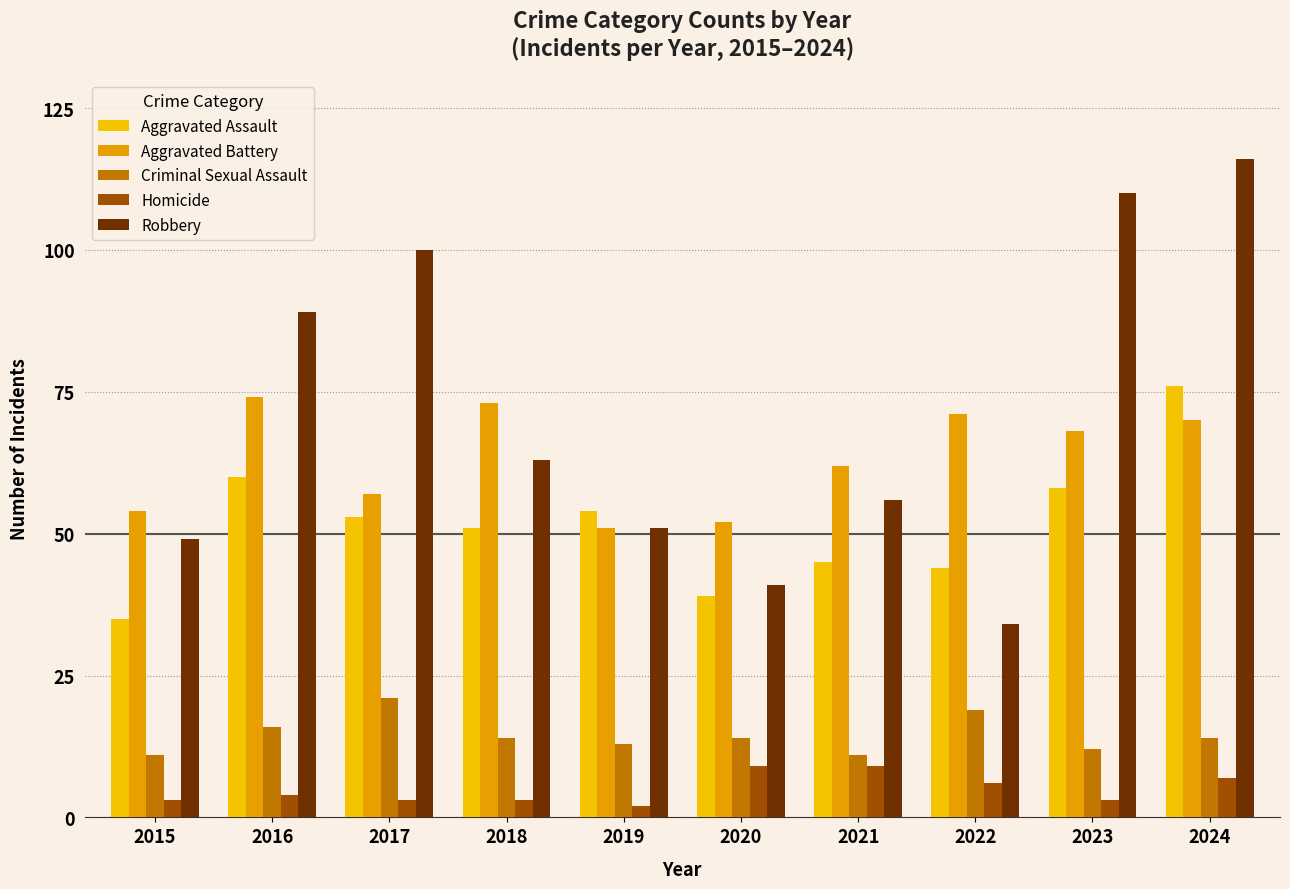

Where is Aggravated Assault nearest to the value 55?

2019